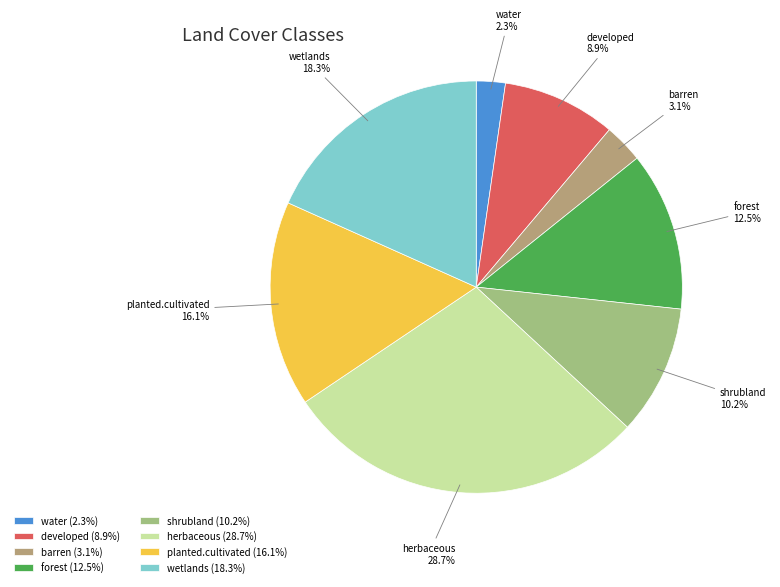

To the nearest percent, what is the difference between the largest and smallest slice percentages?

26%